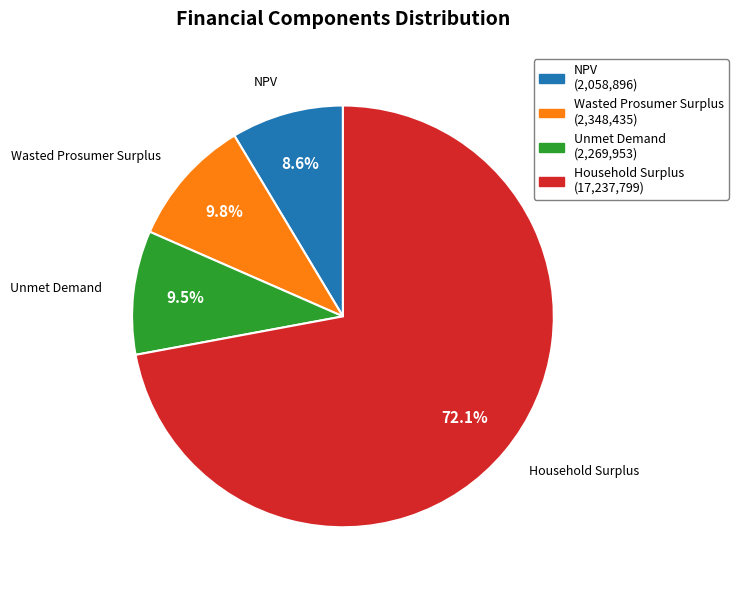

Approximately how many times larger is the value at Household Surplus compared to Unmet Demand?

7.6